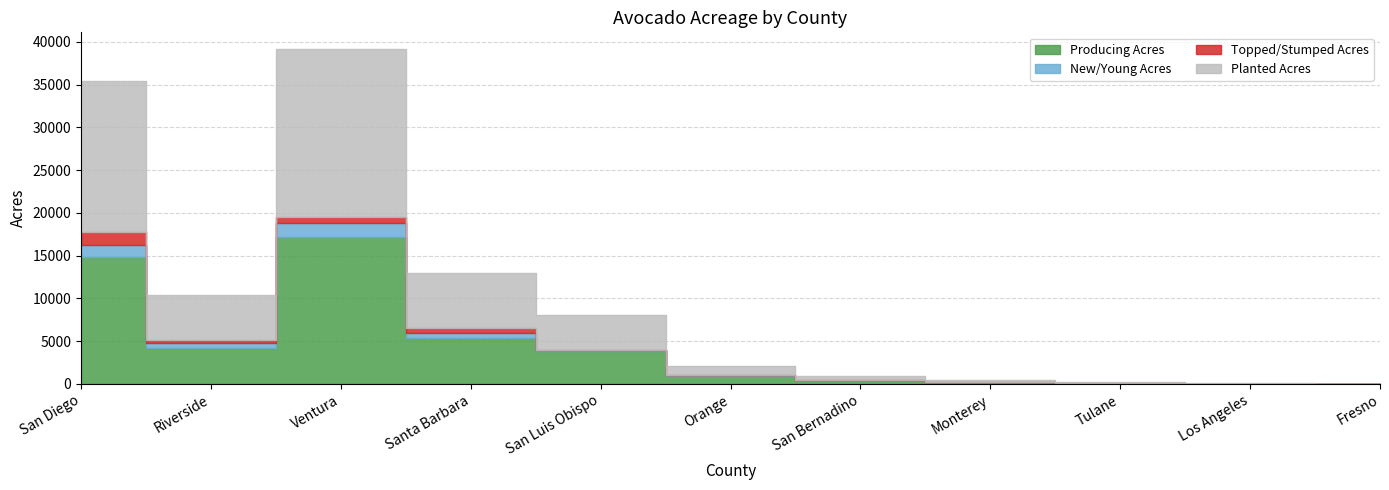

What is the sum of all New/Young Acres values?

4343